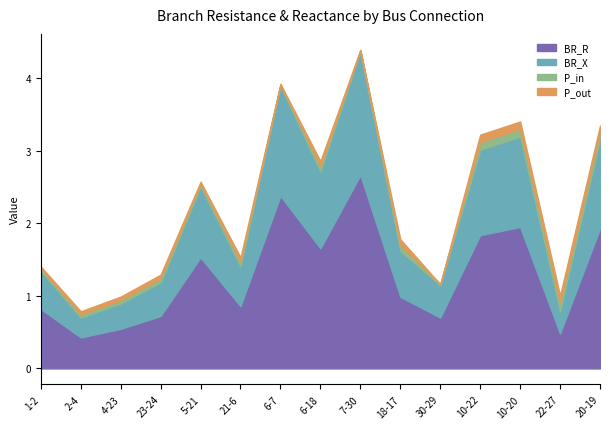

What is the label of the 8th point from the right?

6-18